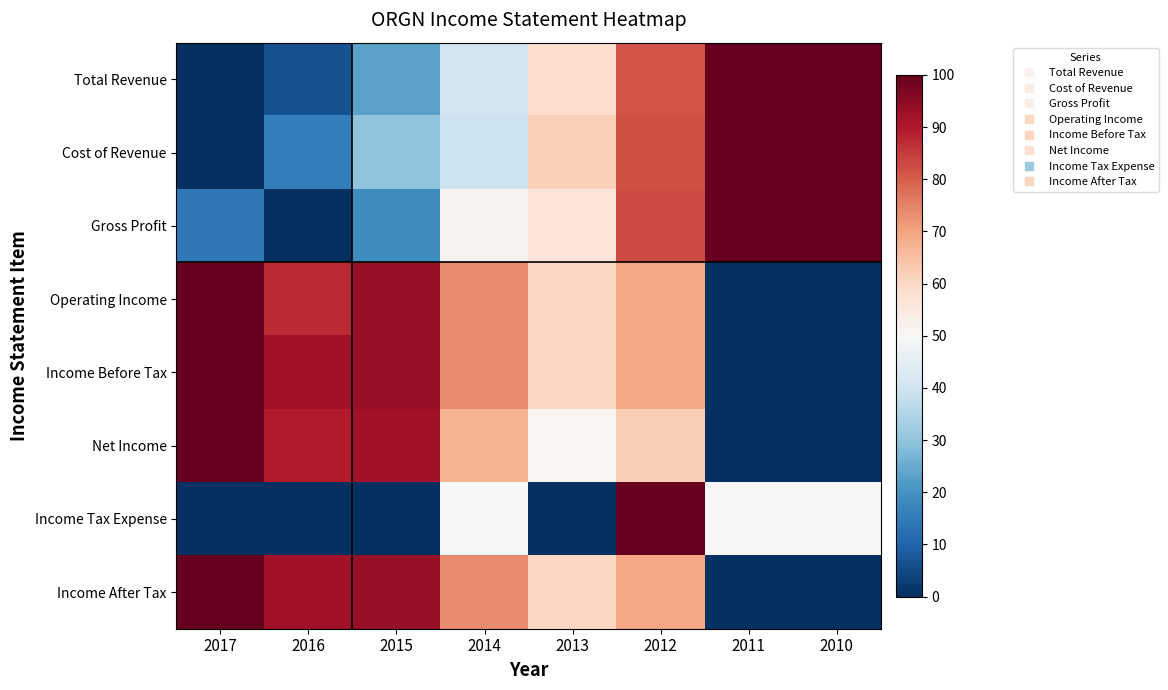

Reading left to right, what are all the values shown in this chart?

Total Revenue: 2017=0.0	2016=6.5	2015=23.4	2014=40.6	2013=58.4	2012=81.3	2011=100.0	2010=100.0
Cost of Revenue: 2017=0.0	2016=15.3	2015=30.0	2014=39.3	2013=61.9	2012=81.7	2011=100.0	2010=100.0
Gross Profit: 2017=14.1	2016=0.0	2015=18.8	2014=51.7	2013=56.4	2012=82.6	2011=100.0	2010=100.0
Operating Income: 2017=100.0	2016=87.4	2015=93.5	2014=73.7	2013=60.4	2012=69.3	2011=0.0	2010=0.0
Income Before Tax: 2017=100.0	2016=92.0	2015=93.5	2014=73.7	2013=60.4	2012=69.3	2011=0.0	2010=0.0
Net Income: 2017=100.0	2016=89.7	2015=91.9	2014=67.3	2013=50.8	2012=62.2	2011=0.0	2010=0.0
Income Tax Expense: 2017=0.0	2016=0.0	2015=0.0	2014=50.0	2013=0.0	2012=100.0	2011=50.0	2010=50.0
Income After Tax: 2017=100.0	2016=92.0	2015=93.5	2014=73.8	2013=60.5	2012=69.2	2011=0.0	2010=0.0